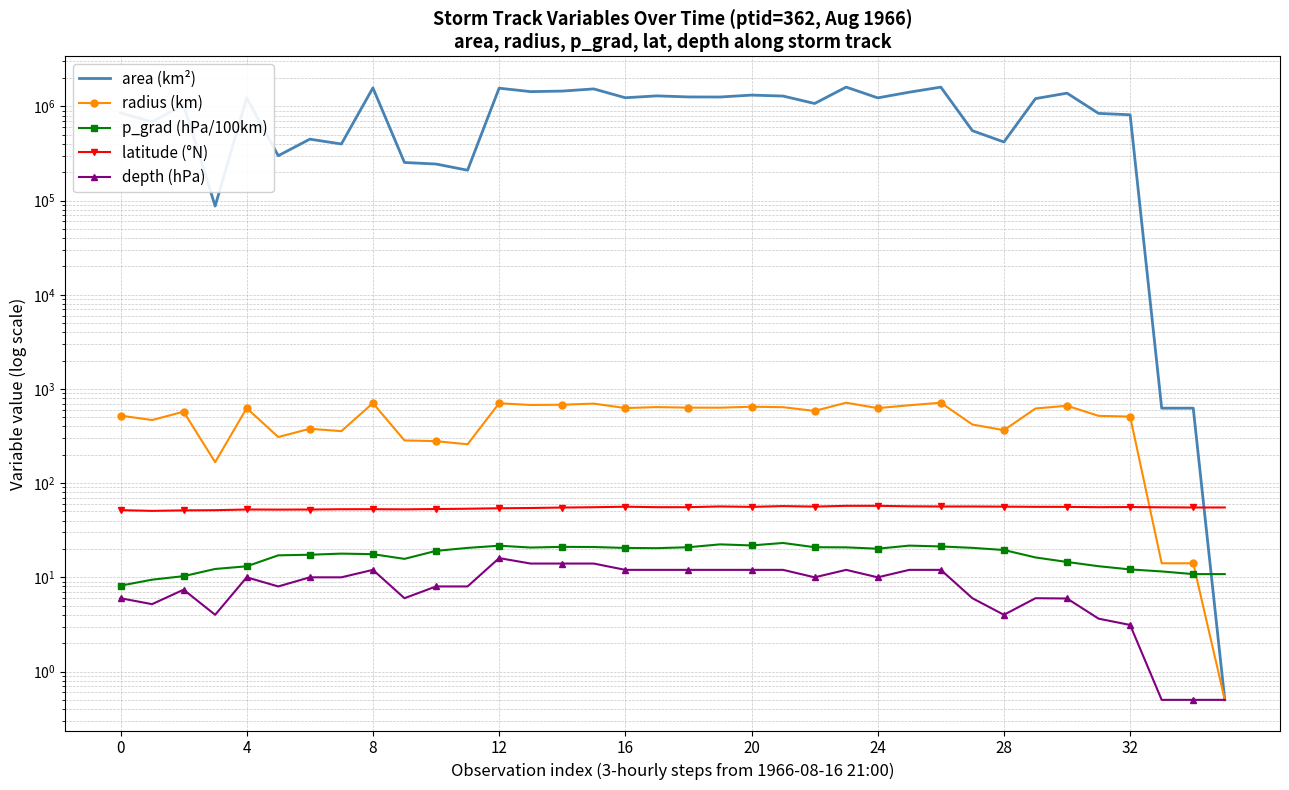

At 30, list the series in order from smallest to largest.

depth (hPa), p_grad (hPa/100km), latitude (°N), radius (km), area (km²)